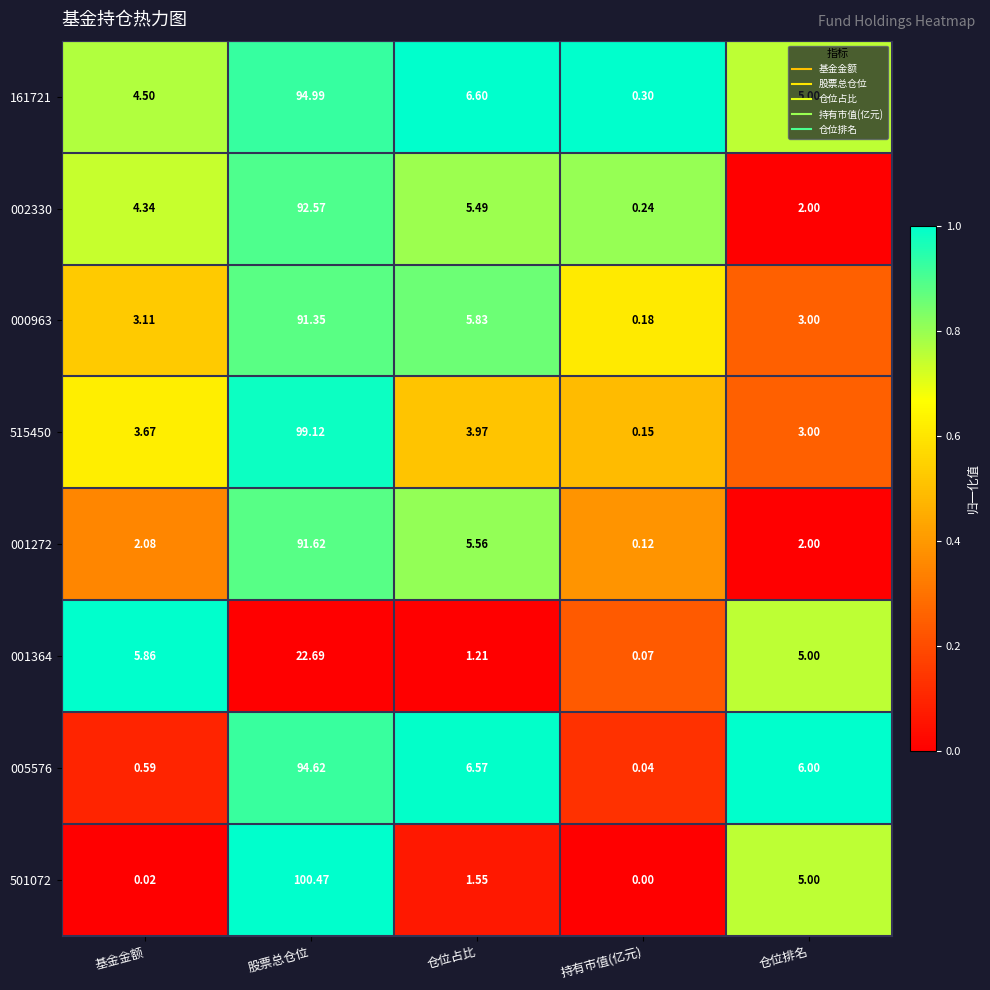

At which label does 002330 reach its peak?

股票总仓位